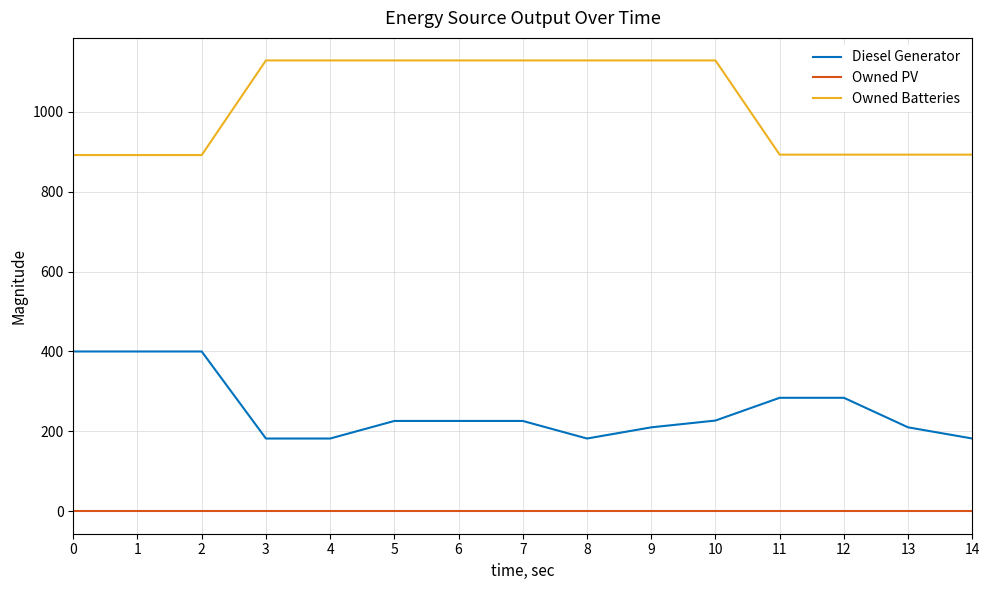

What is the maximum value for Diesel Generator?

400.0